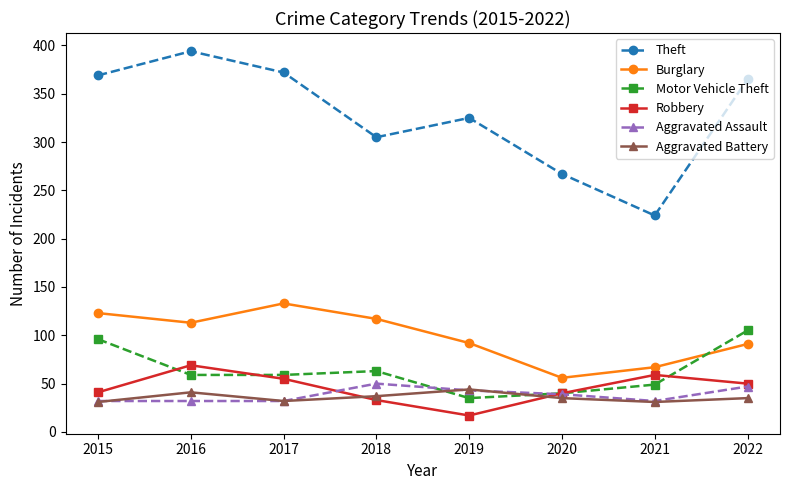

True or false: Theft and Aggravated Assault cross at least once.

False